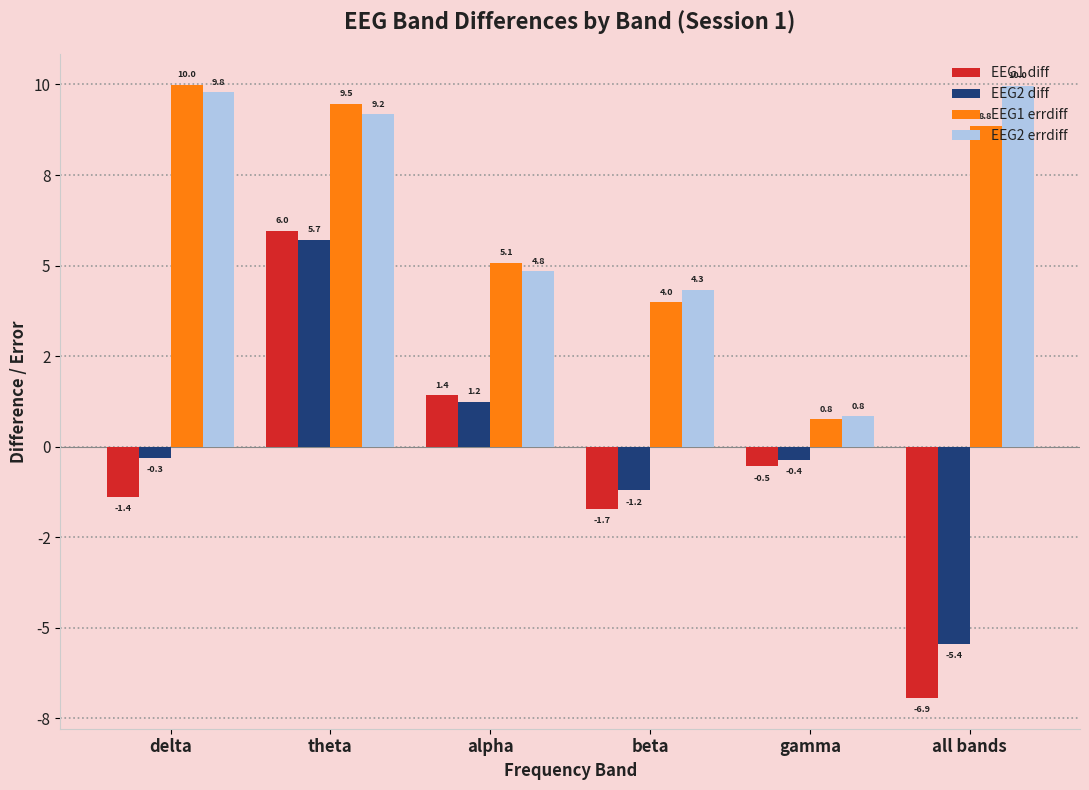

What are all the series names shown in the legend?

EEG1 diff, EEG2 diff, EEG1 errdiff, EEG2 errdiff